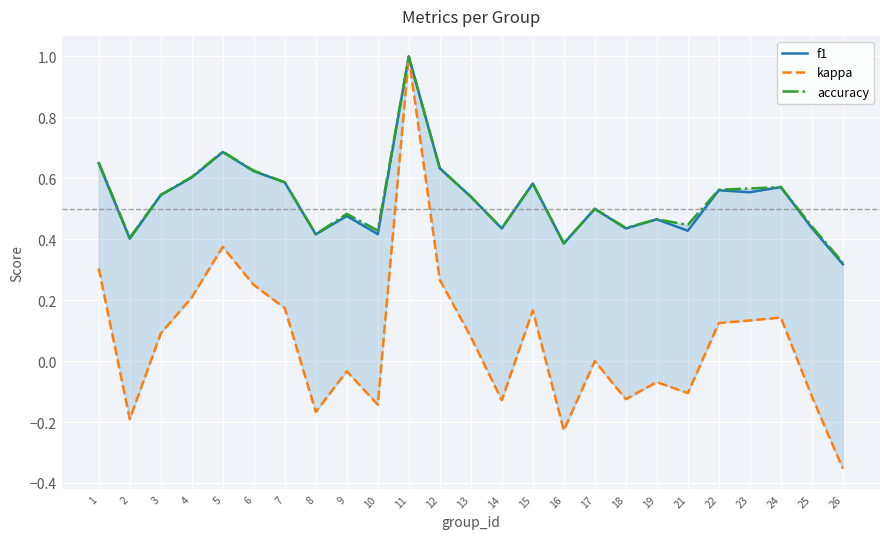

The accuracy series shows 0.1 at 22. True or false?

False